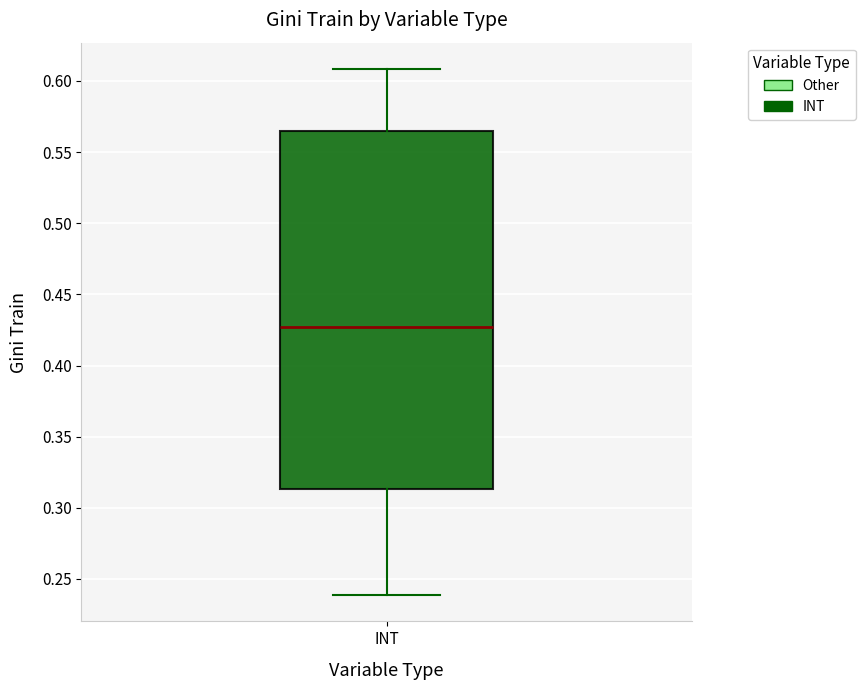

Transcribe this box plot: give where the median line is, the range the box spans, and where the two whiskers end, as read against the y-axis. The values are not printed on the chart, so give them approximately, as read against the axis.

median 0.425, box 0.315 to 0.565, whiskers 0.240 to 0.610